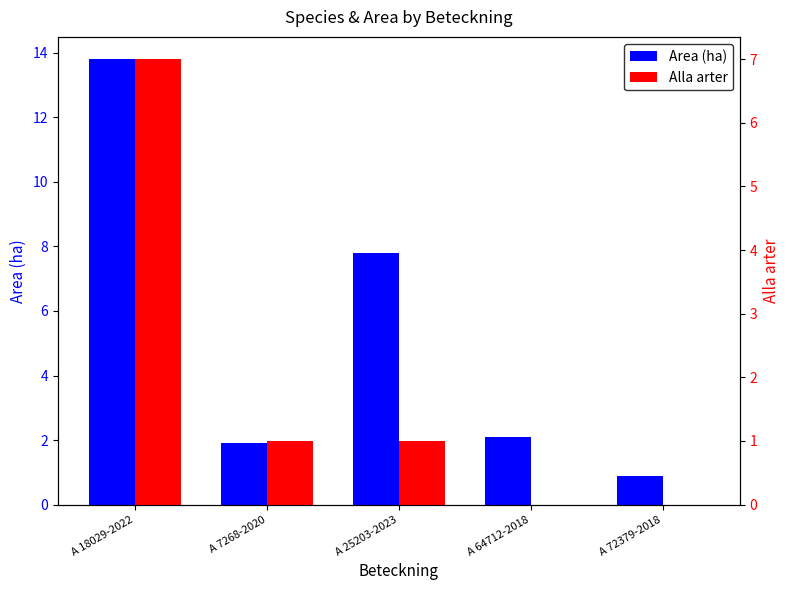

What is the sum of the Area (ha) values at A 18029-2022 and A 72379-2018?

14.7